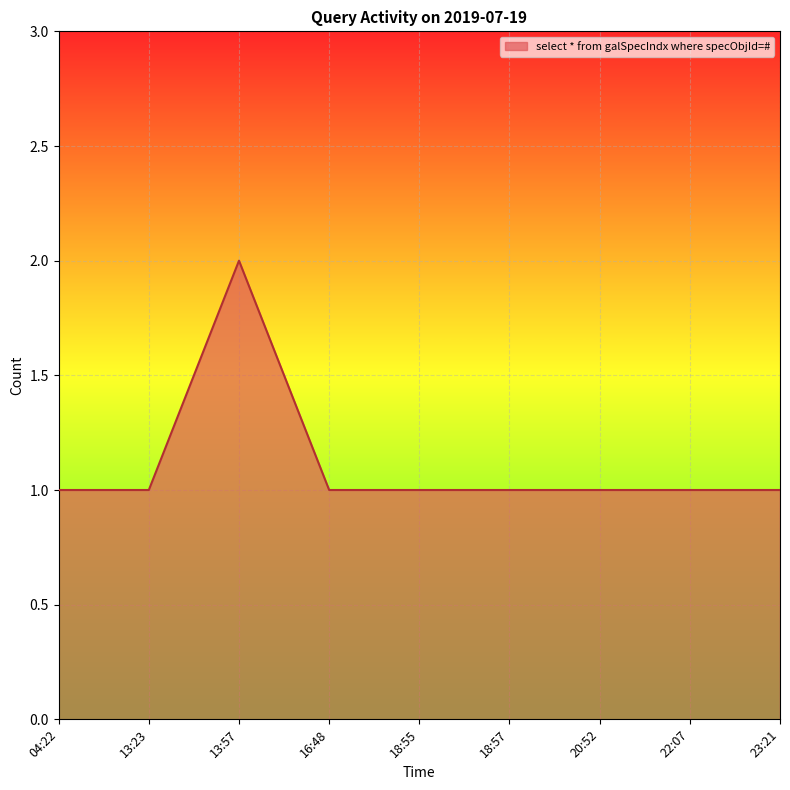

The value at 18:57 is 1. True or false?

True